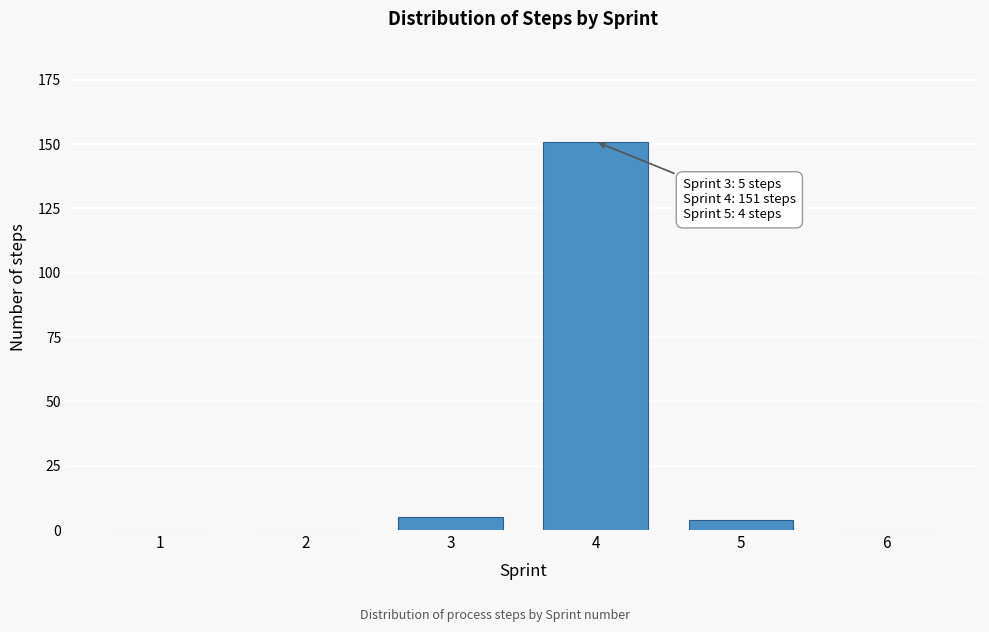

Reading right to left, extract all data points from this chart.

6=0	5=4	4=151	3=5	2=0	1=0